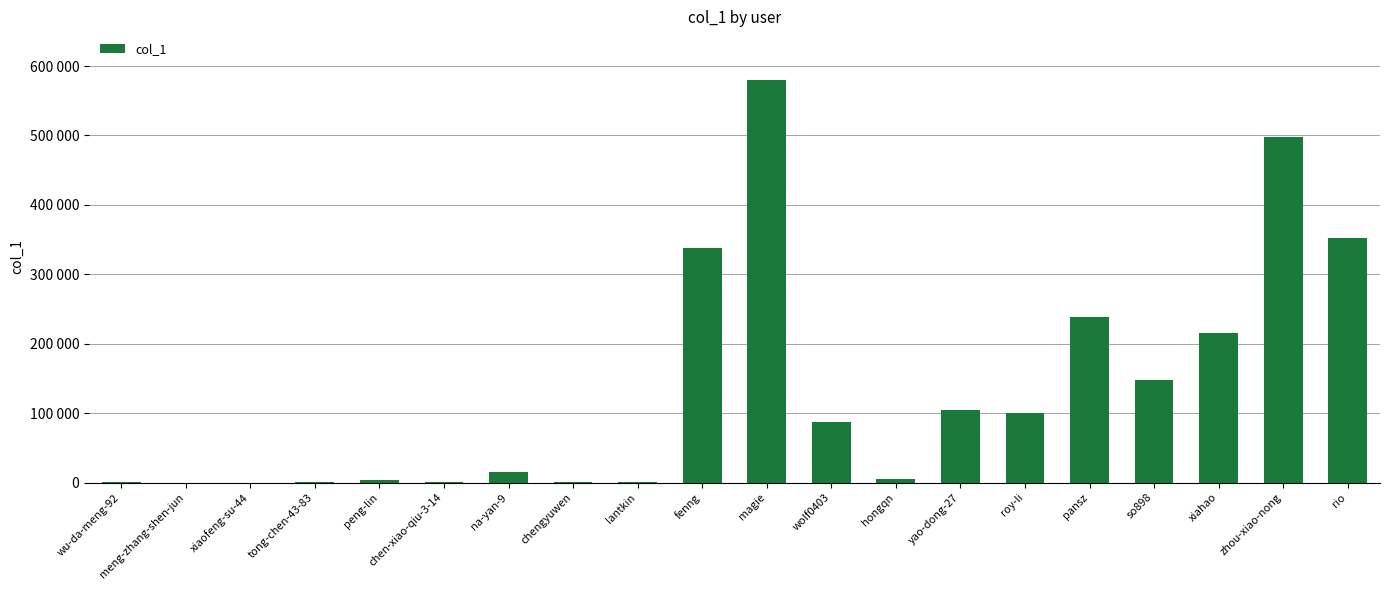

The value at xiahao is 135609. True or false?

False